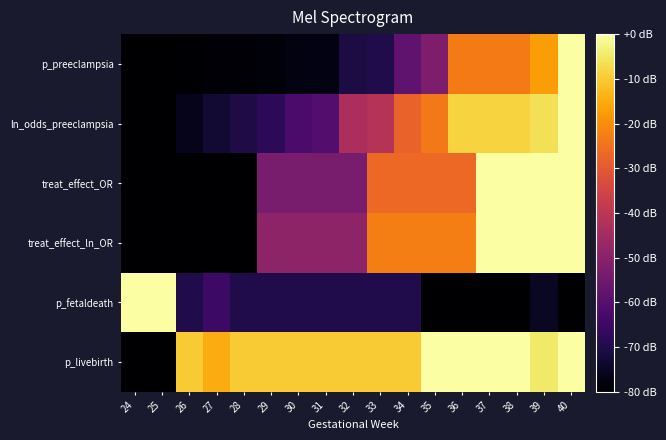

Between 36 and 35, which is larger?

36